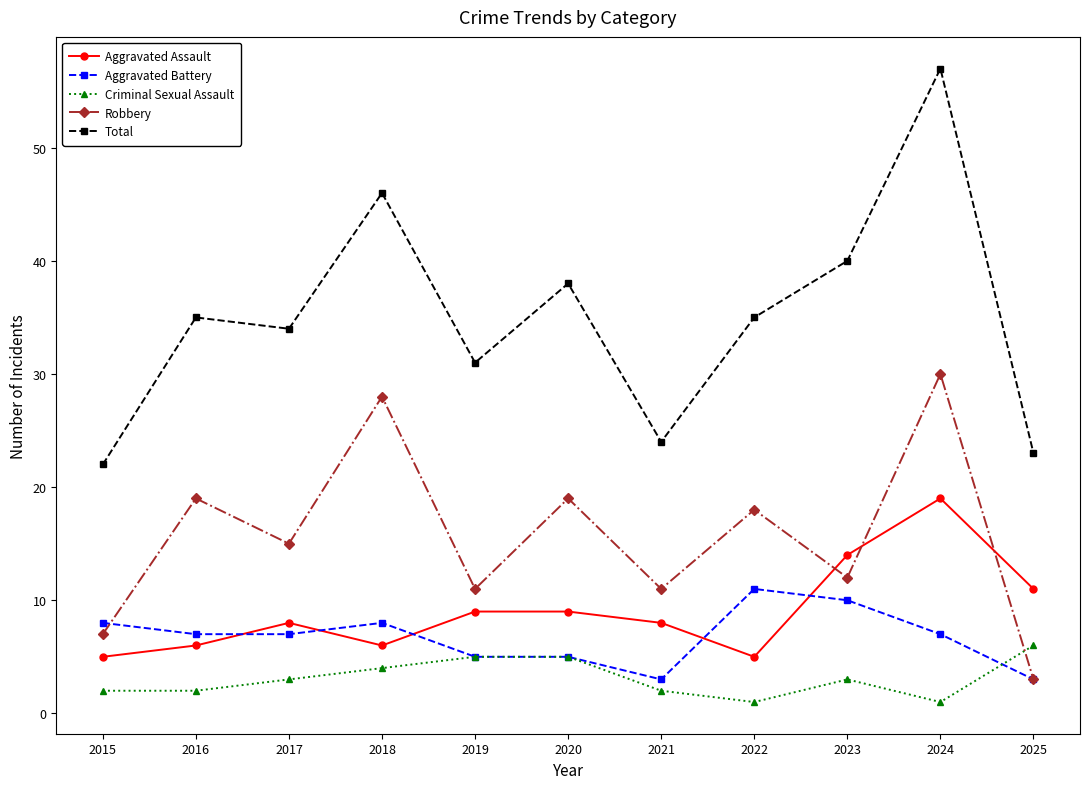

What is the spread (max minus min) of values at 2020?

33